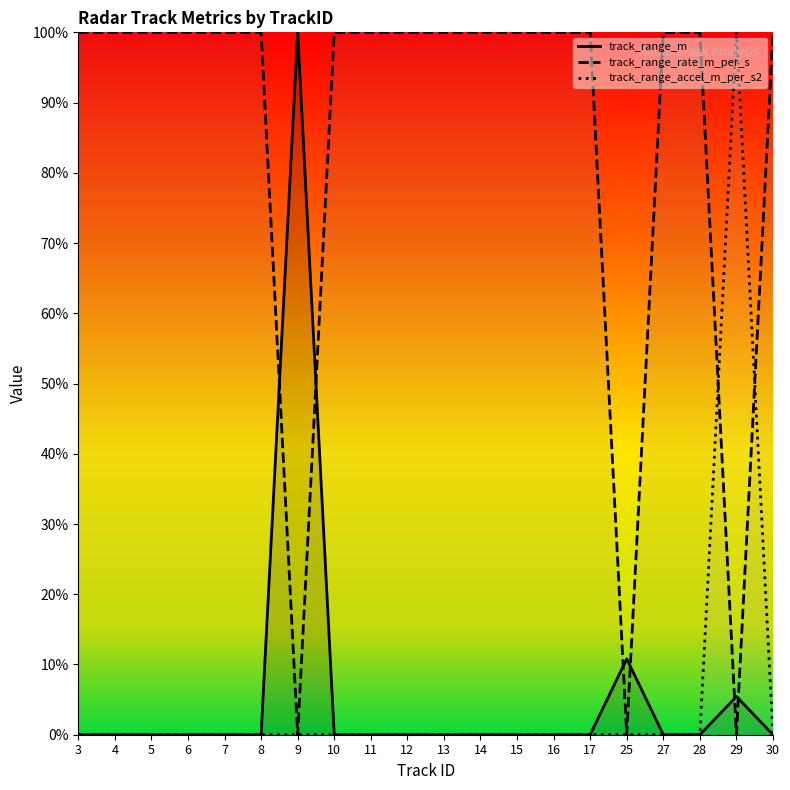

True or false: track_range_m and track_range_accel_m_per_s2 intersect in this chart.

False